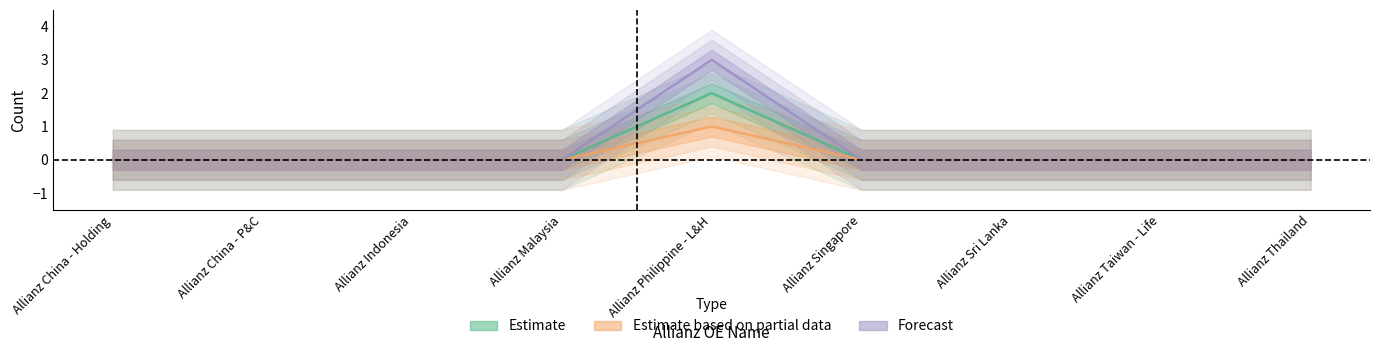

The Estimate series shows 0 at Allianz Indonesia. True or false?

True